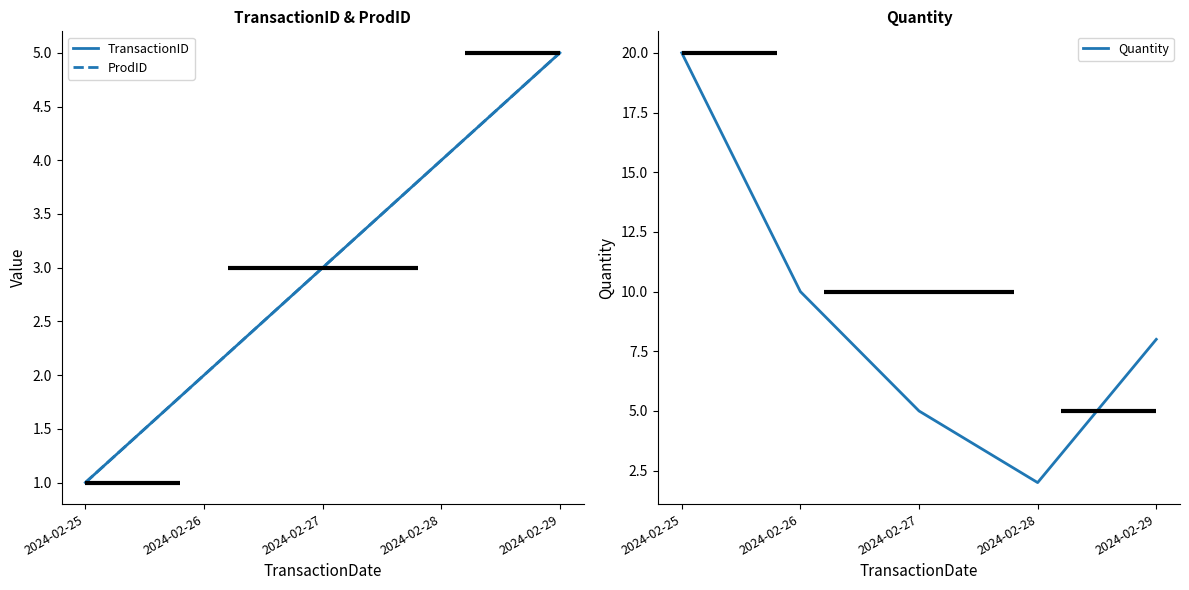

What is the spread (max minus min) of values at 2024-02-27?

2